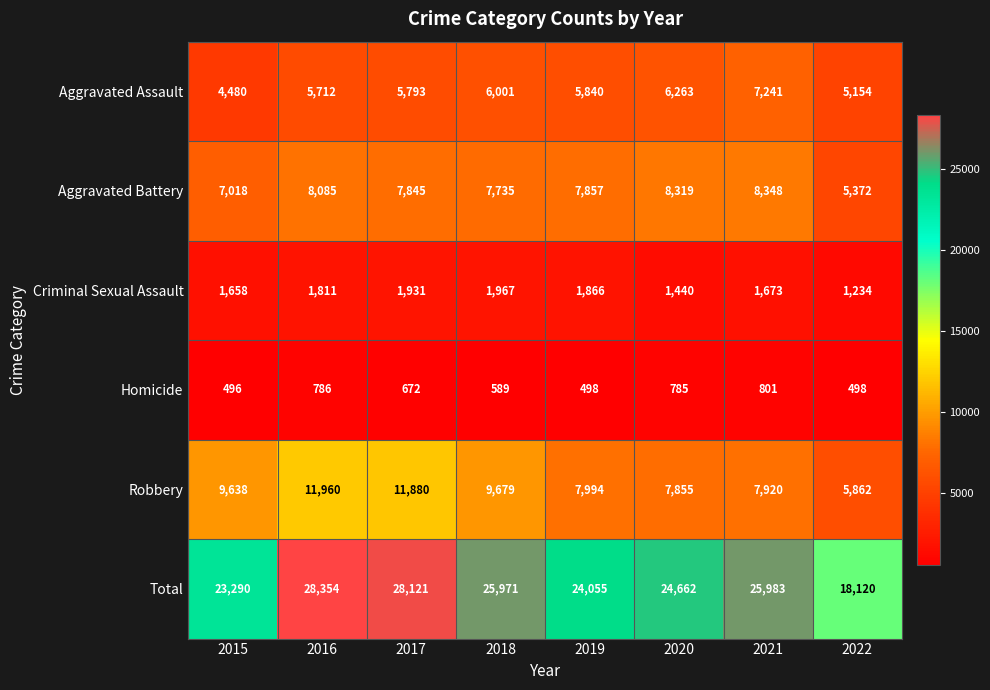

Rank the series by their maximum value, from highest to lowest.

Total, Robbery, Aggravated Battery, Aggravated Assault, Criminal Sexual Assault, Homicide